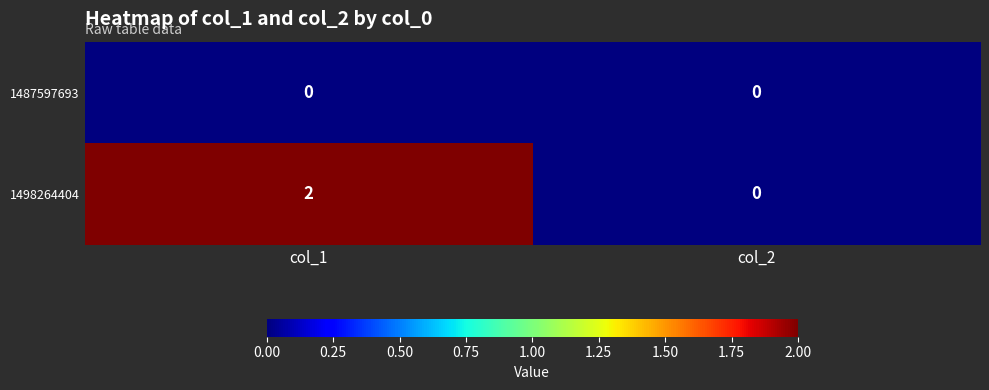

At how many categories does at least one series exceed 1?

1